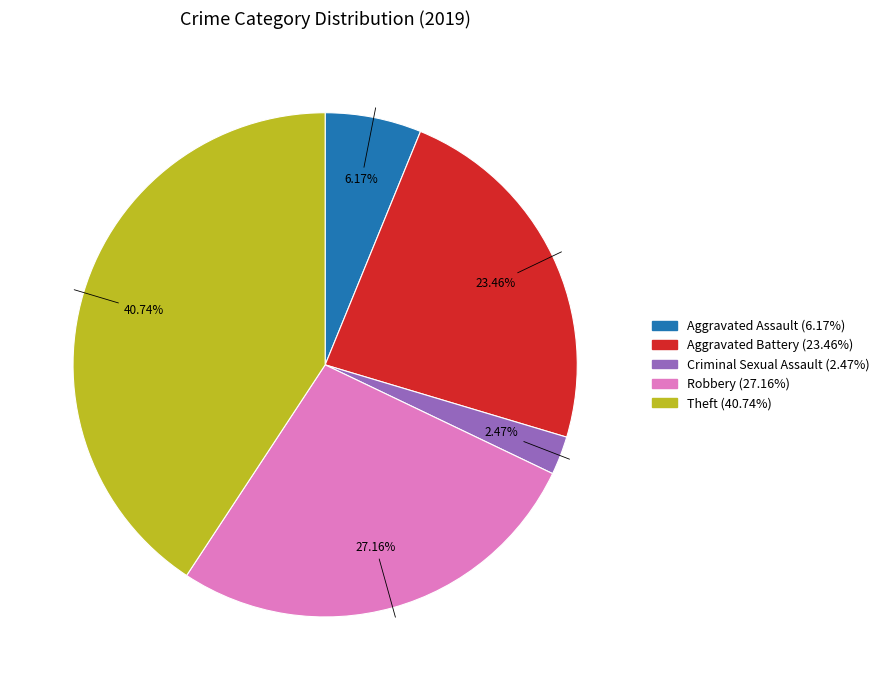

Is there any slice that represents more than half of the pie?

No